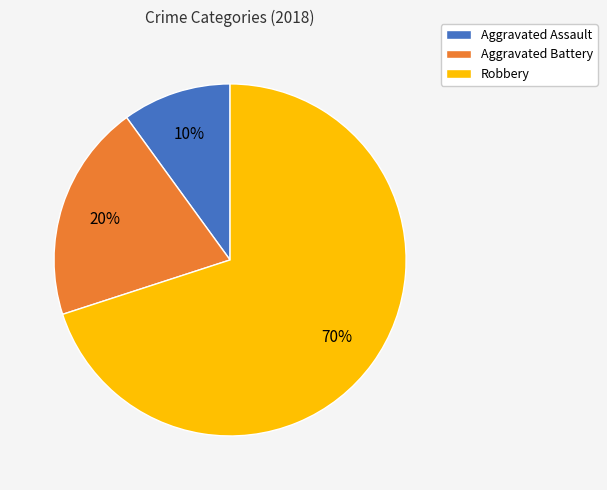

What is the ratio of the value at Robbery to the value at Aggravated Assault?

7.0